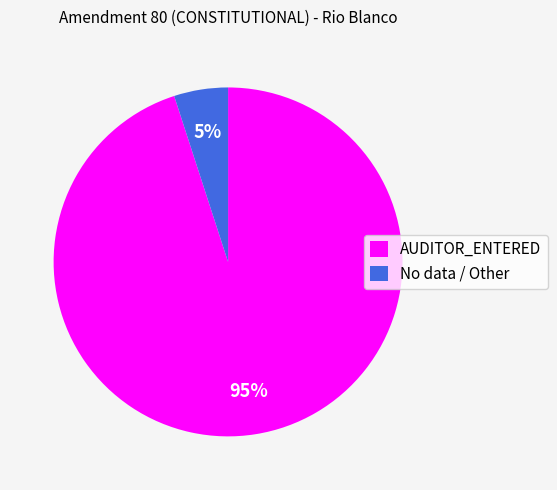

Is it true that AUDITOR_ENTERED is 95% of the pie?

True